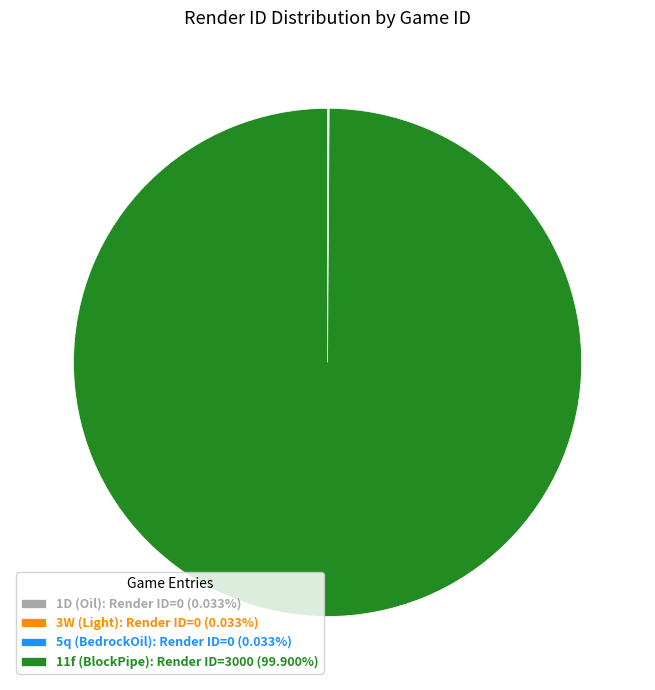

Which category has the biggest portion of the pie?

11f (BlockPipe)